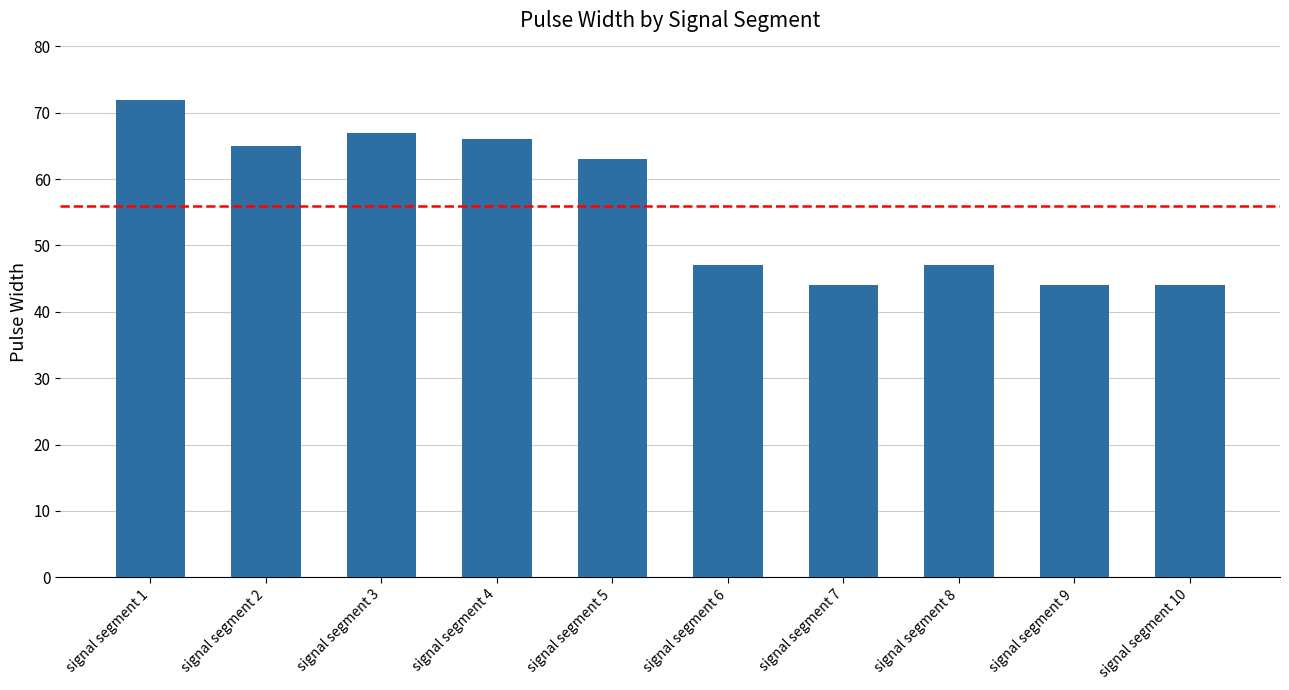

At which label is the value closest to 58?

signal segment 5